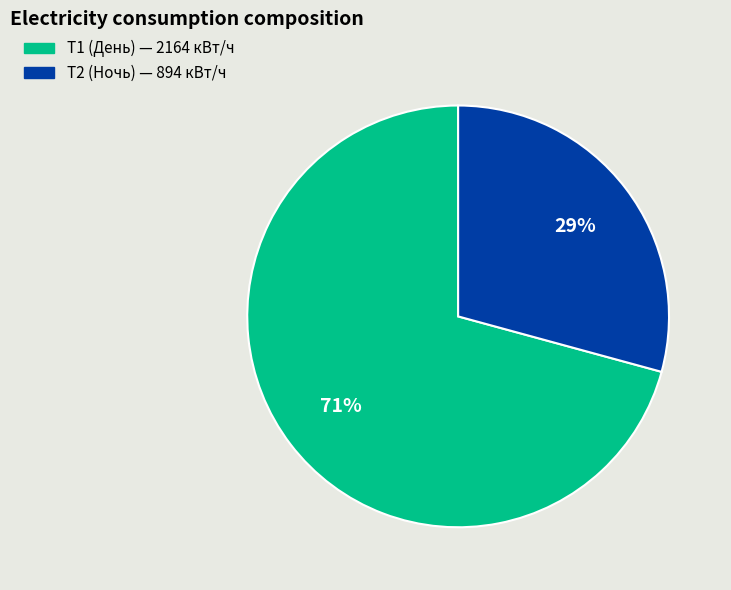

How many segments does this pie chart have?

2